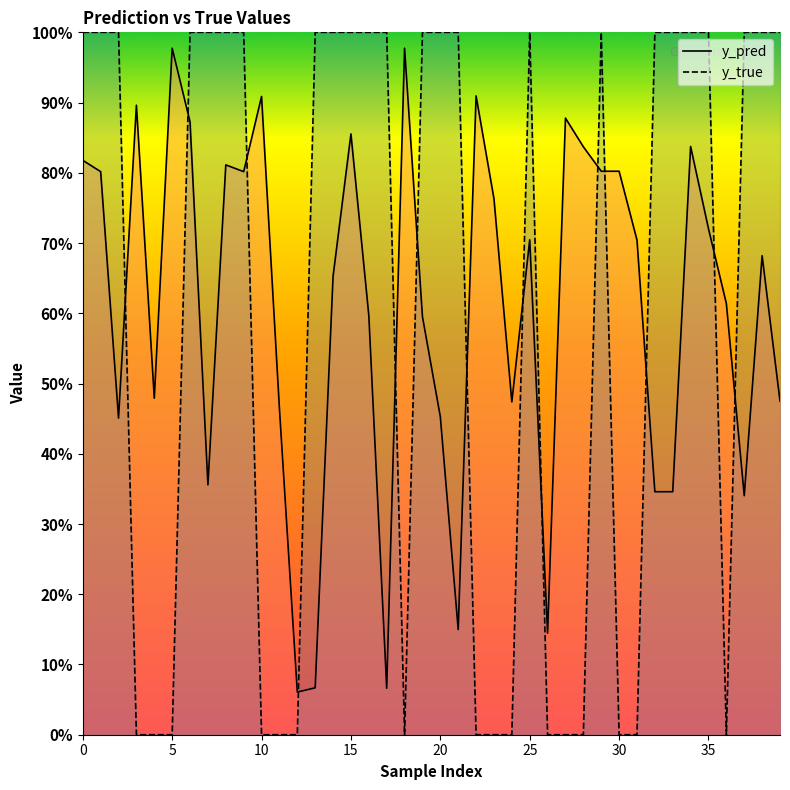

The y_true series shows 0.5 at 32. True or false?

False